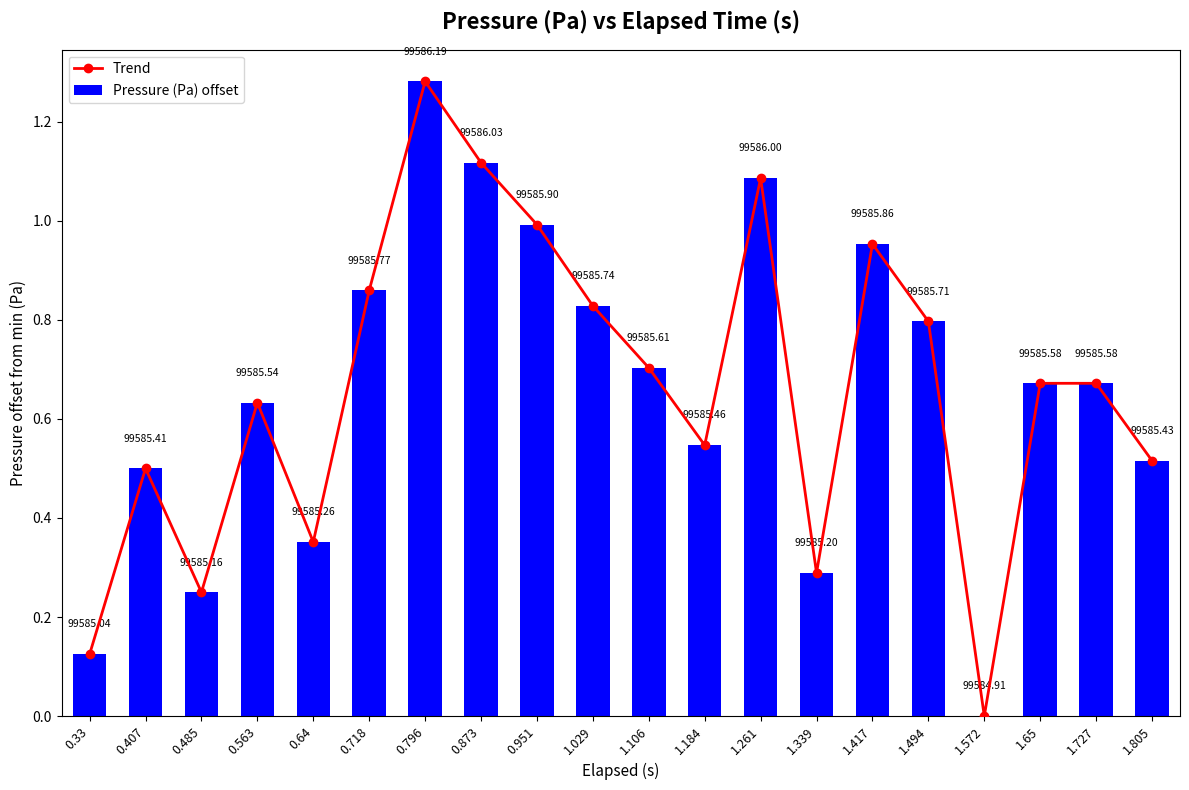

At 1.261, list the series in order from largest to smallest.

Trend, Pressure (Pa) offset